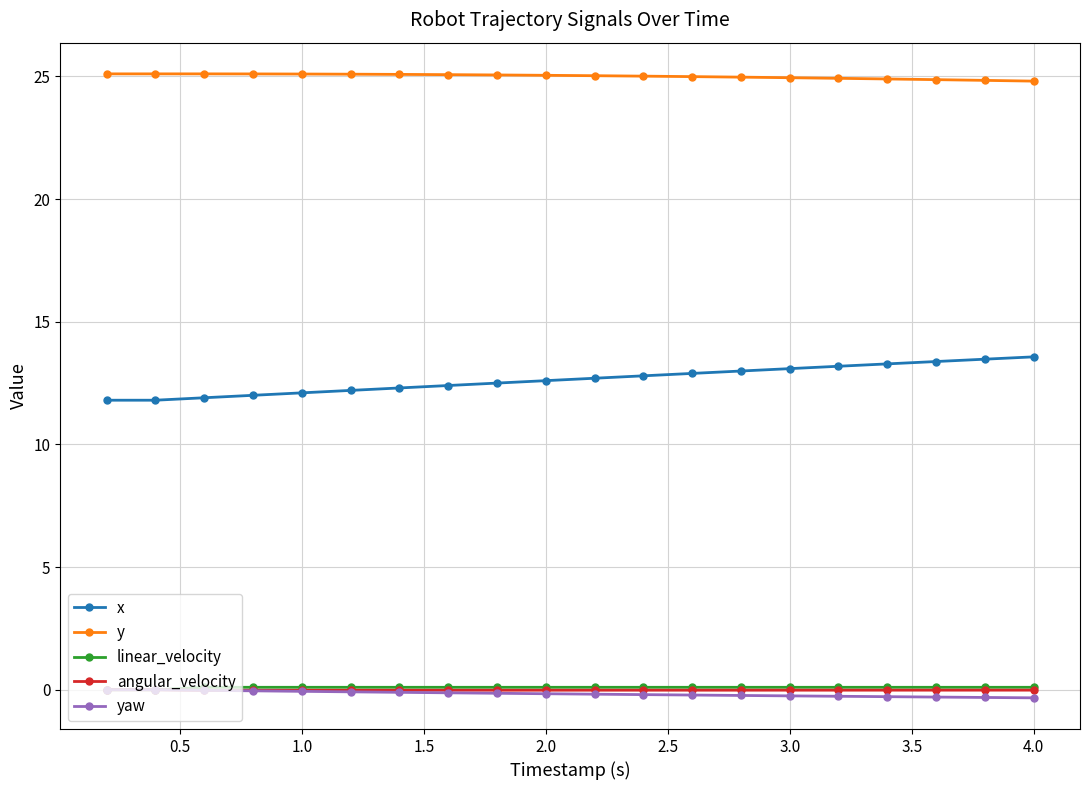

At how many categories does at least one series exceed 4?

20